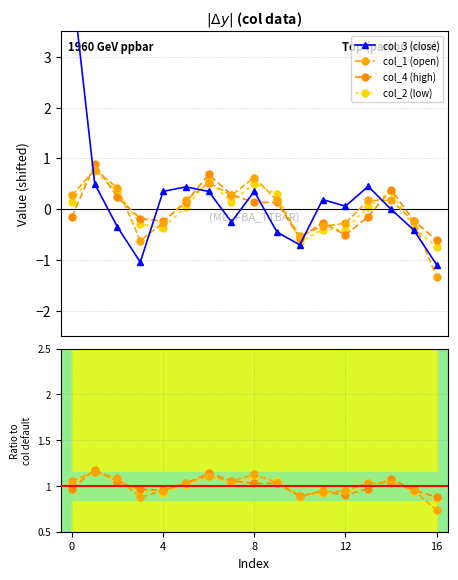

Does the chart have visible grid lines?

Yes